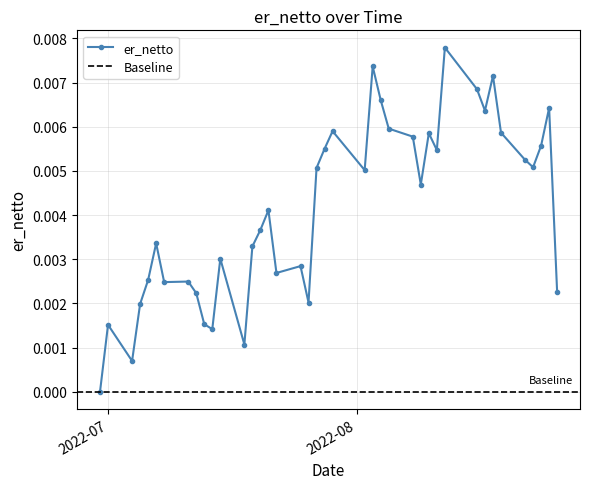

Which has a higher value, 2022-07-08 or 2022-08-05?

2022-08-05